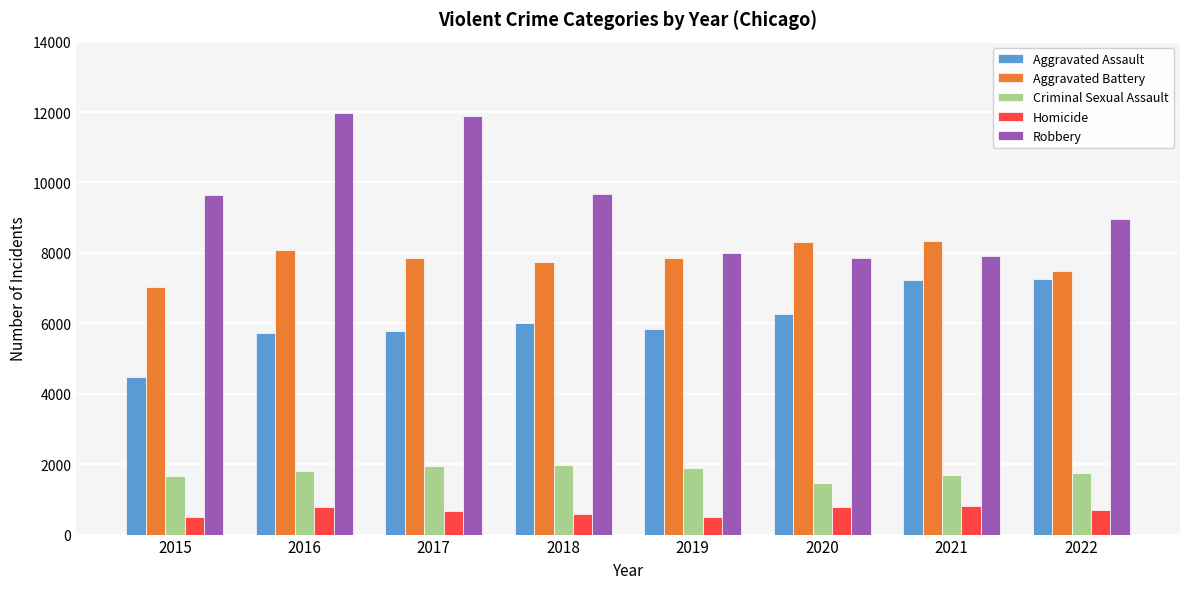

What is the difference between the maximum and minimum values in the Robbery series?

4105